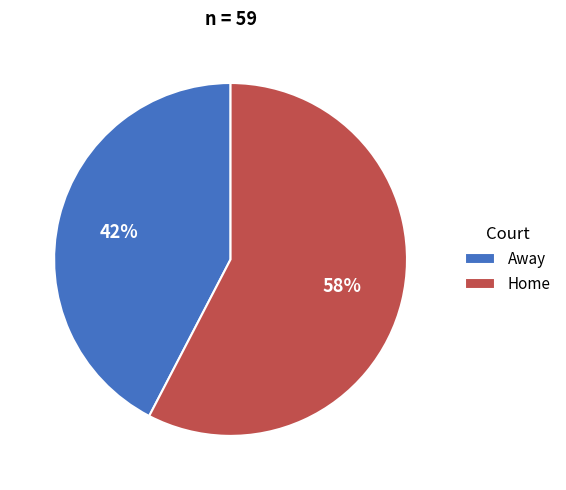

What percentage is the Home slice, to the nearest percent?

58%